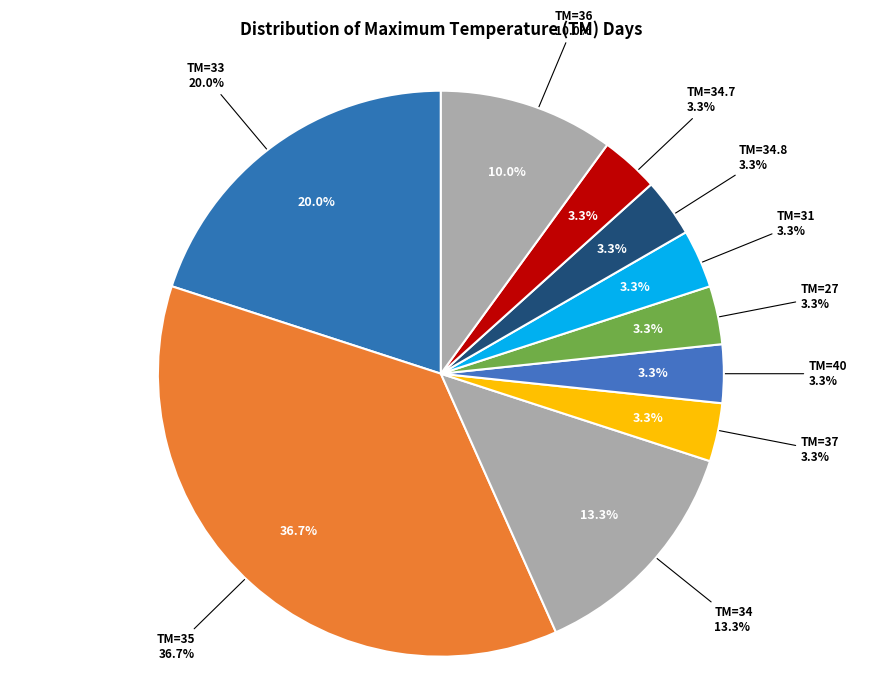

The 31 slice represents 3% of the pie. True or false?

True